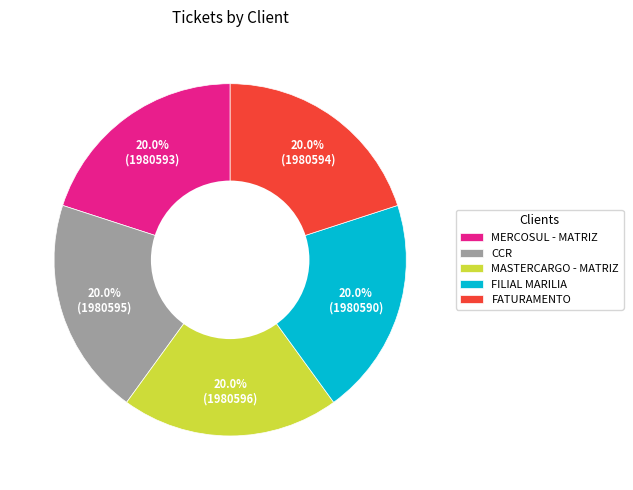

What percentage is the MASTERCARGO - MATRIZ slice, to the nearest percent?

20%